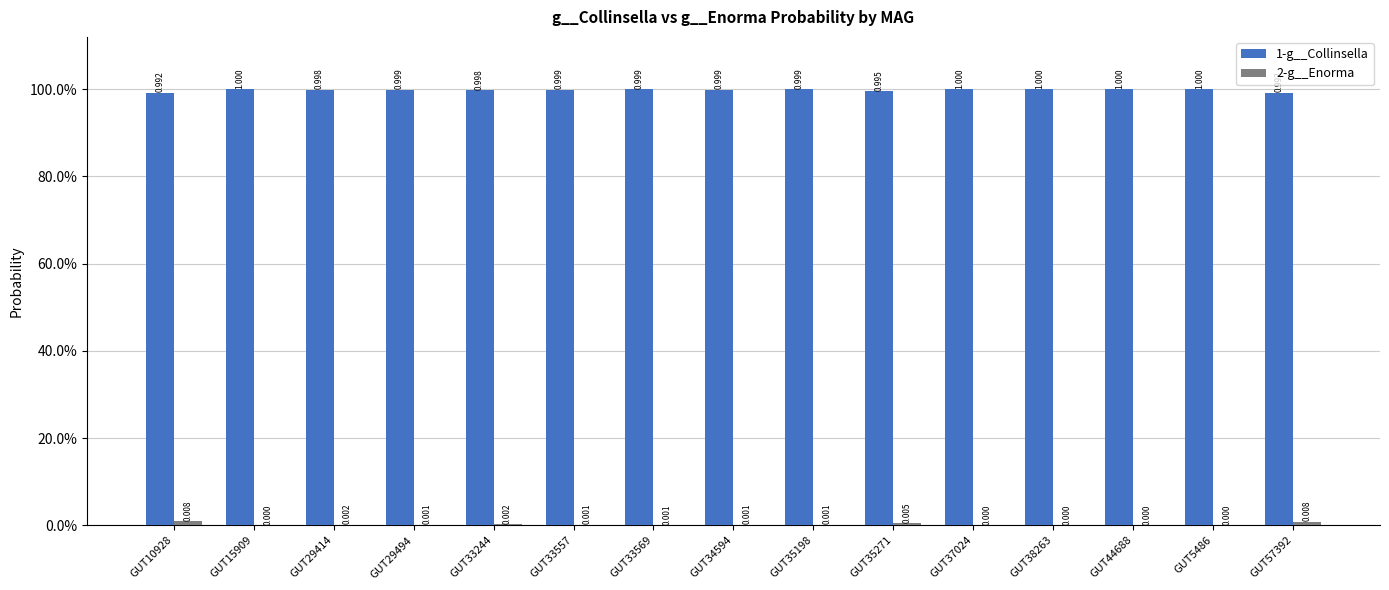

What are all the series names shown in the legend?

1-g__Collinsella, 2-g__Enorma